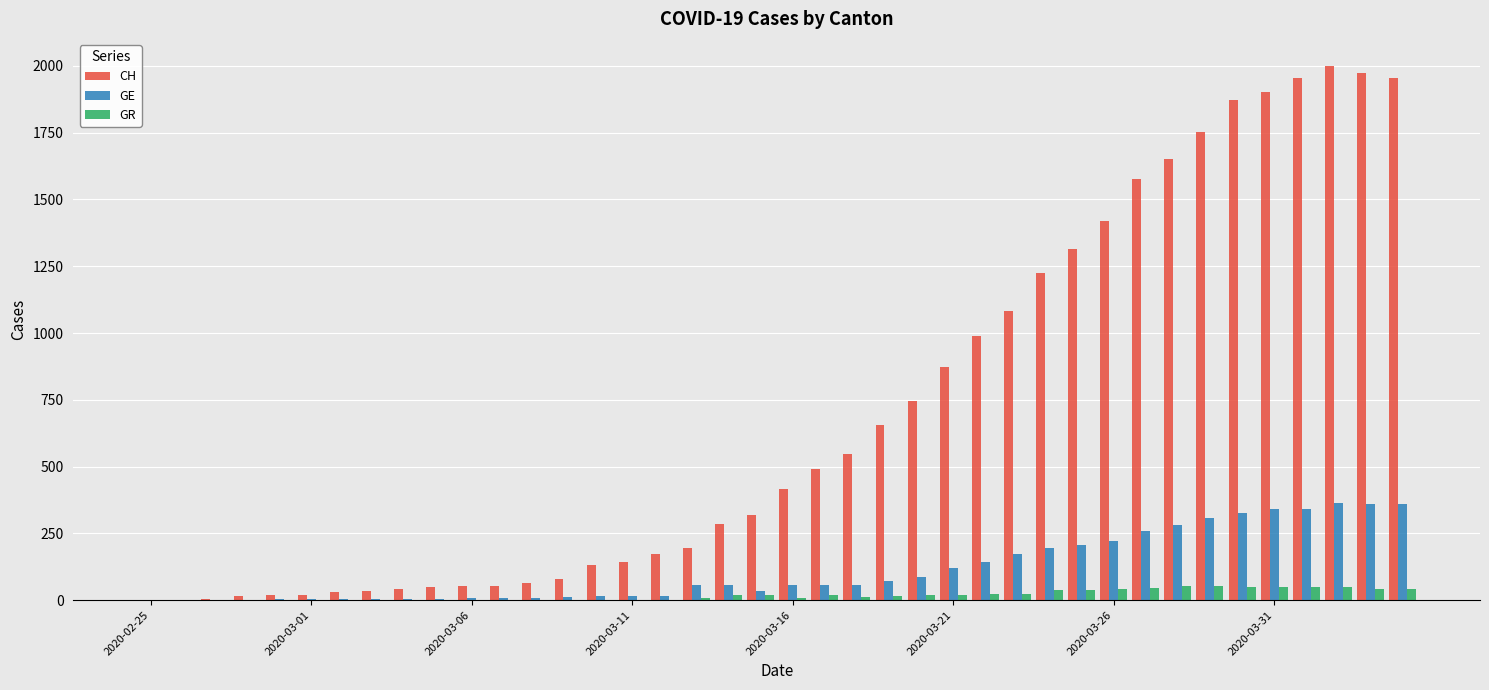

Which series has the largest total across all categories?

CH